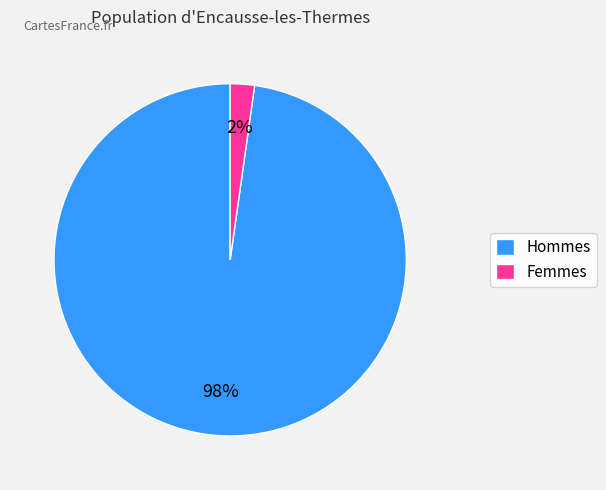

Is there a majority slice in this chart?

Yes